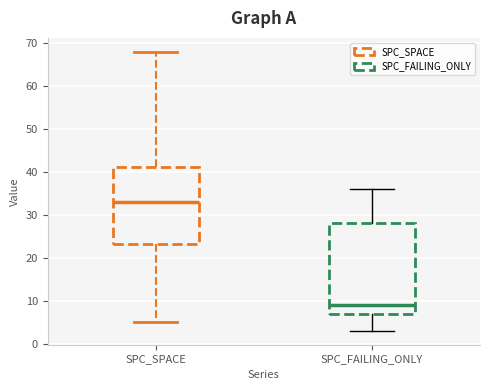

Reading left to right, read every box against the y-axis: the position of its median line, the range the box covers, and the ends of its whiskers. The values are not printed on the chart, so give them approximately, as read against the axis.

SPC_SPACE: median 33, box 23 to 41, whiskers 5 to 68
SPC_FAILING_ONLY: median 9, box 7 to 28, whiskers 3 to 36